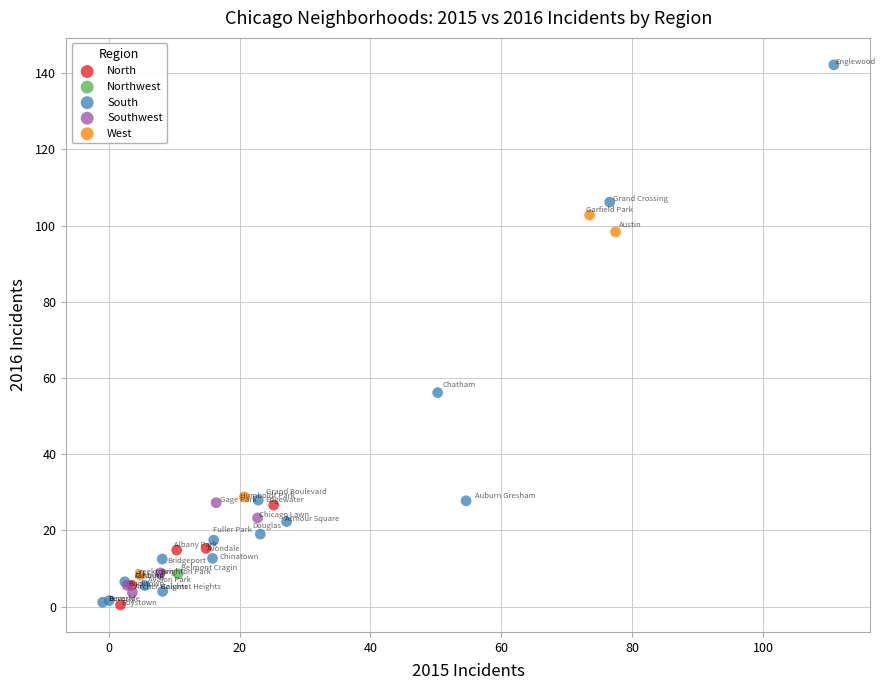

What are all the series names shown in the legend?

North, Northwest, South, Southwest, West